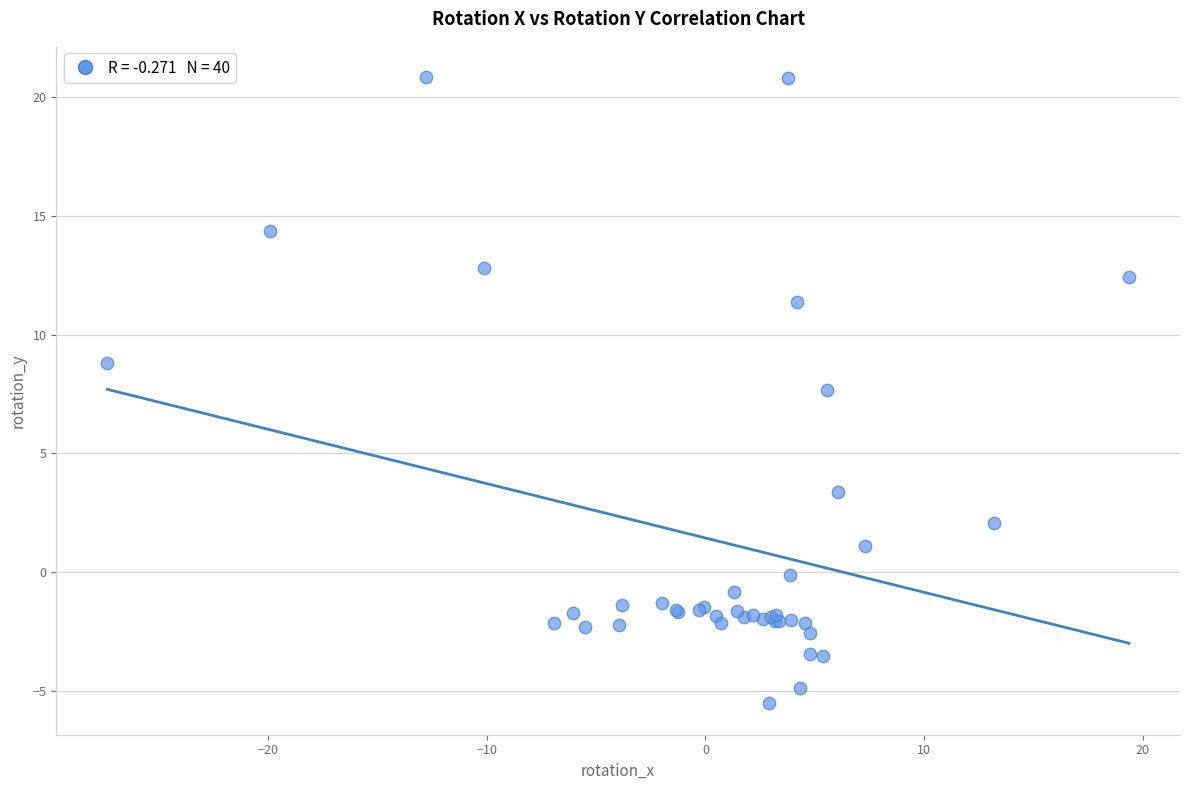

What Y value in the scatter plot is closest to 7?

7.7